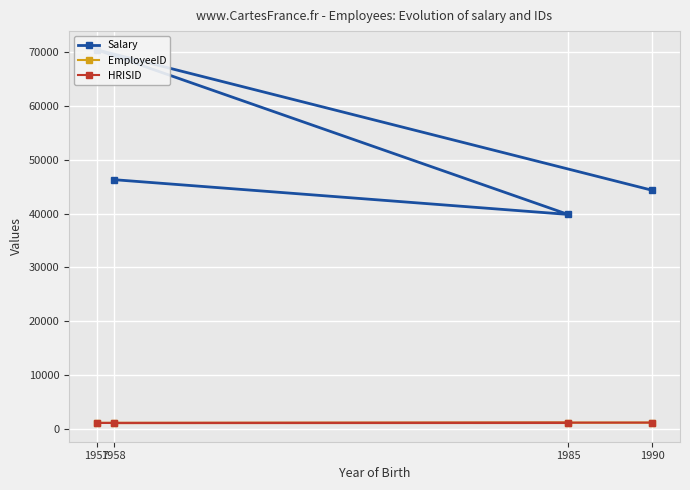

True or false: Salary and EmployeeID cross at least once.

False